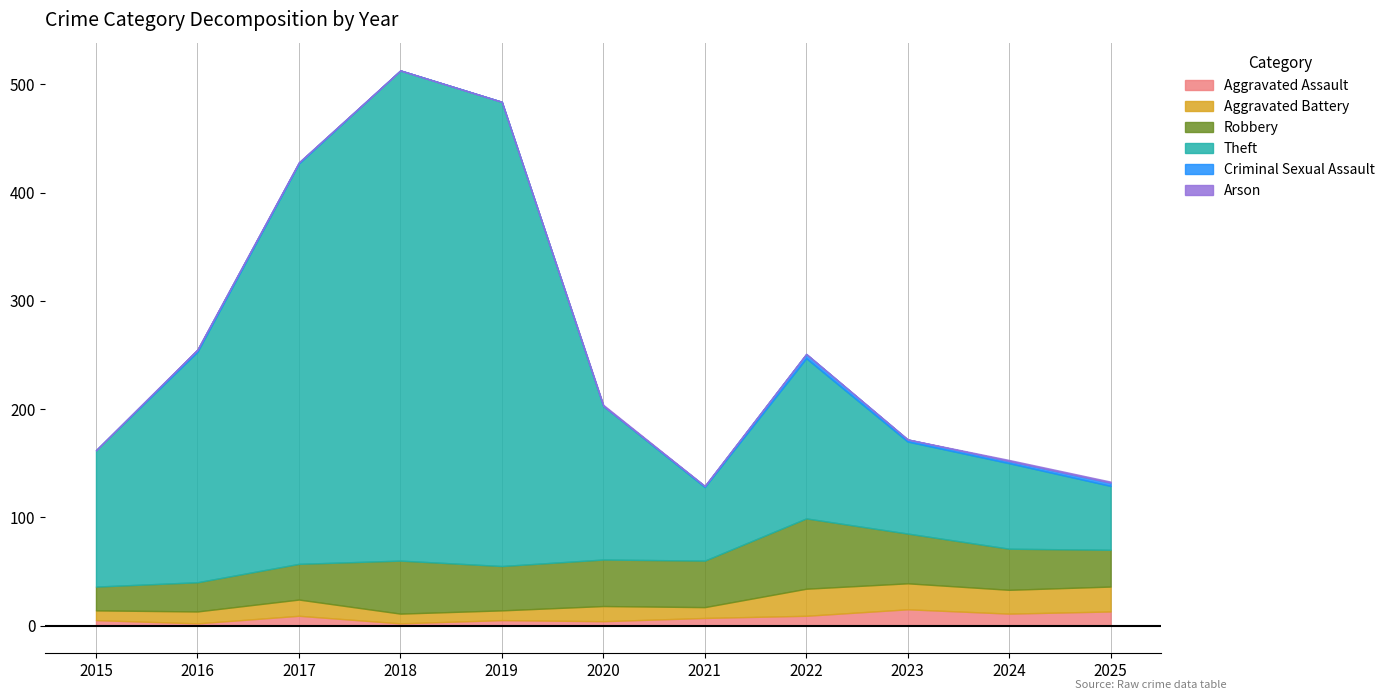

Which series has the widest spread of values?

Theft